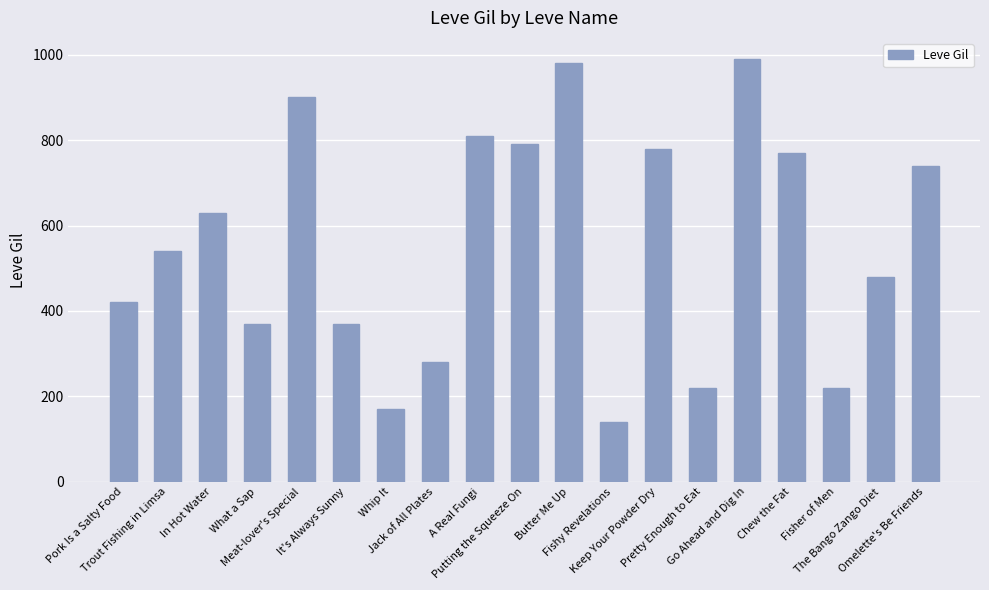

What is the change in value from Trout Fishing in Limsa to A Real Fungi?

+270